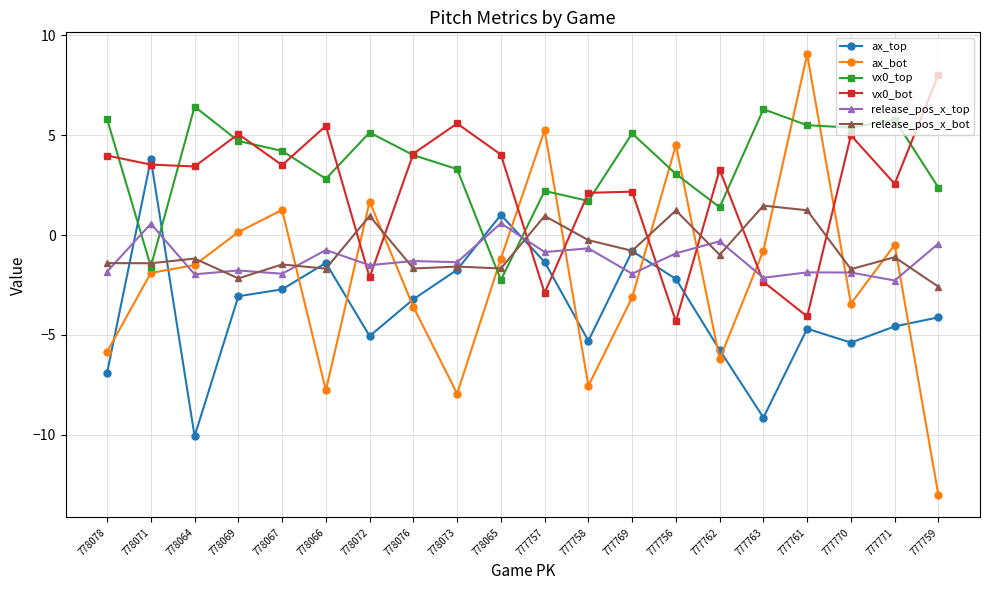

In release_pos_x_bot, how many points are lower than both neighbors (excluding endpoints)?

8